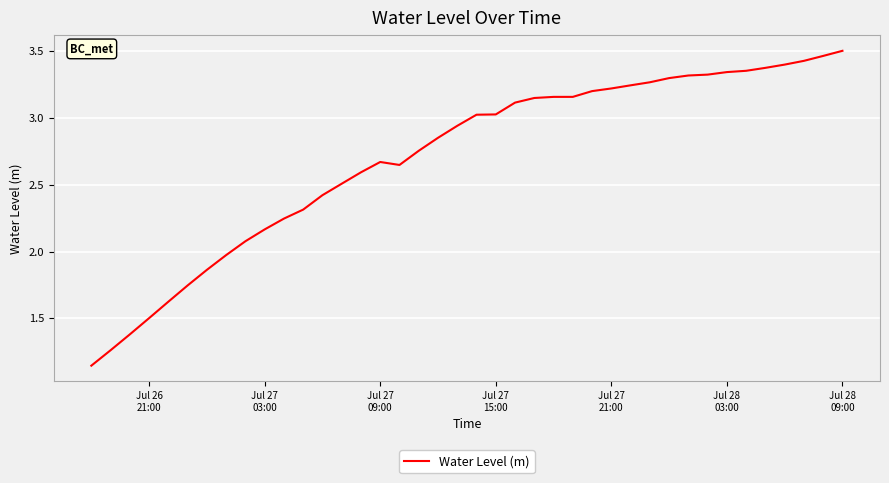

What is the difference between the maximum and minimum values?

2.4